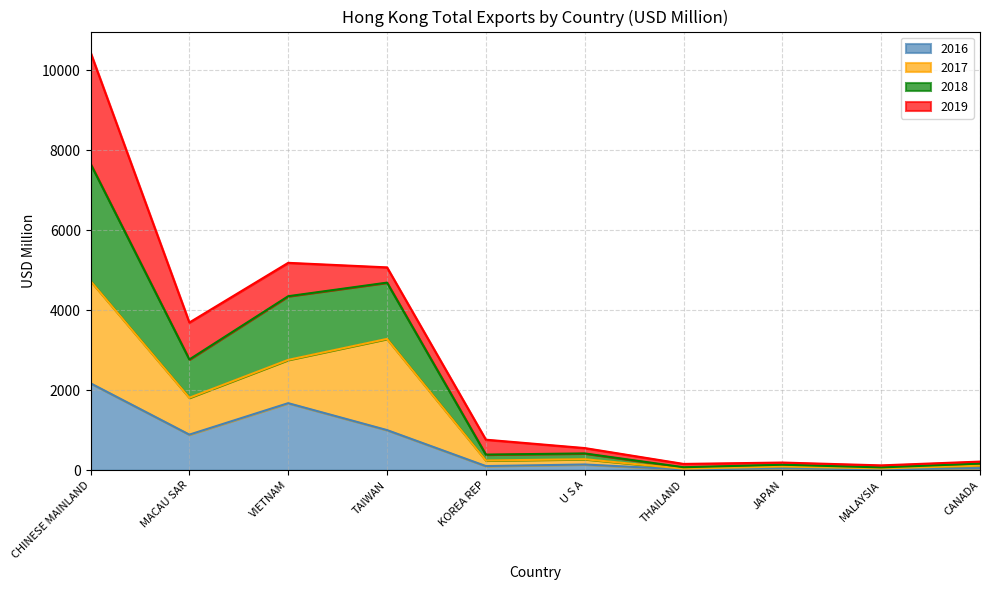

At which category is the sum across all series the highest?

CHINESE MAINLAND